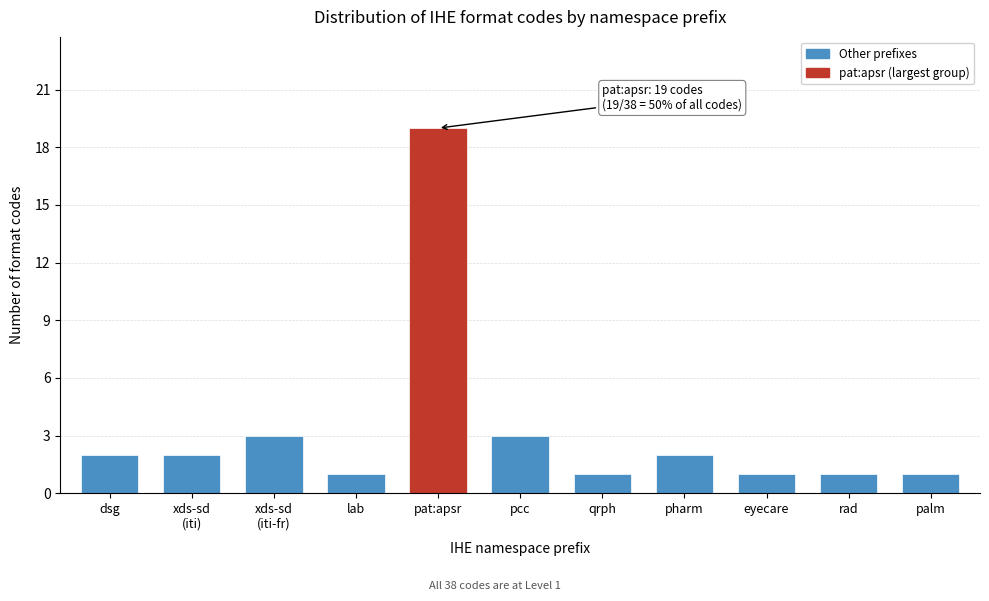

Reading left to right, what are all the values shown in this chart?

2	2	3	1	19	3	1	2	1	1	1